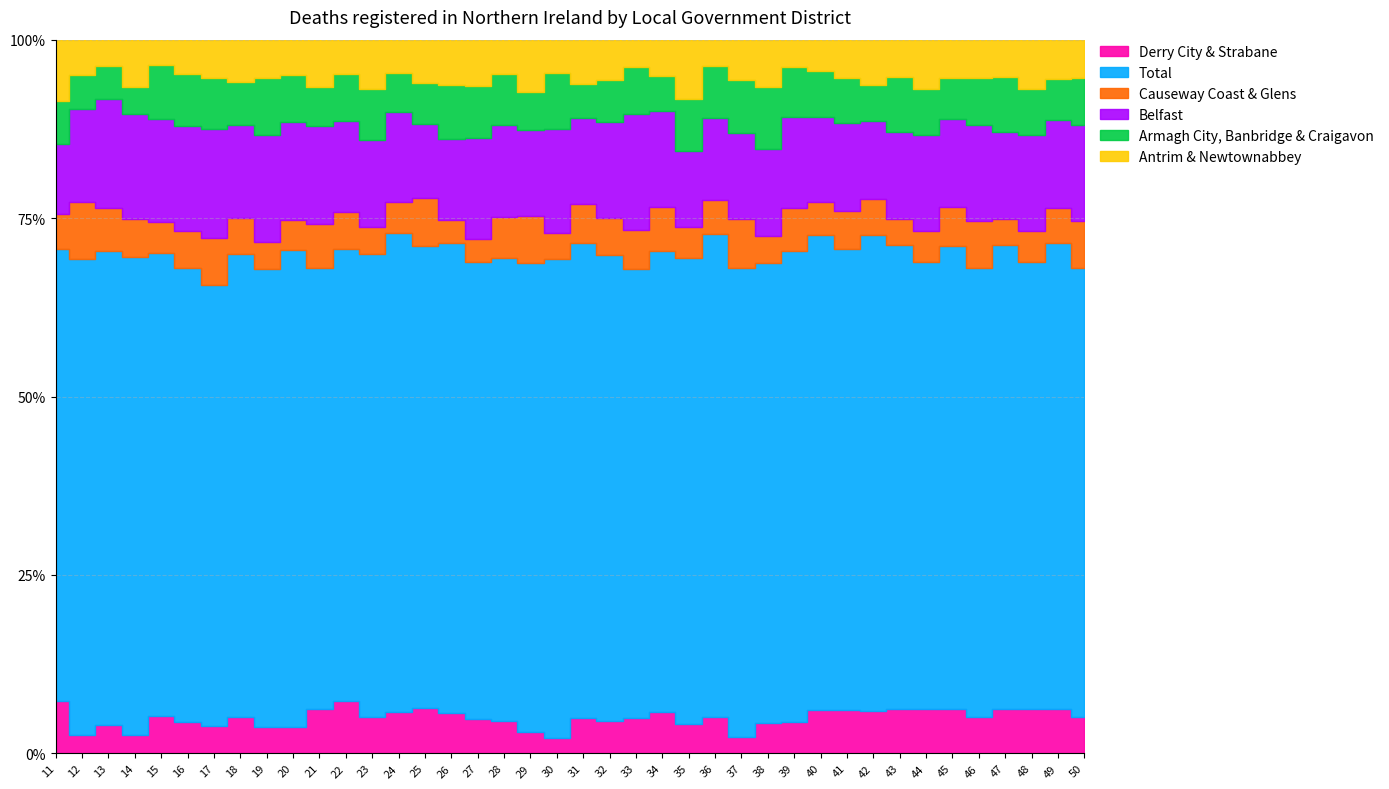

The value of Total at 48 is 193. True or false?

False